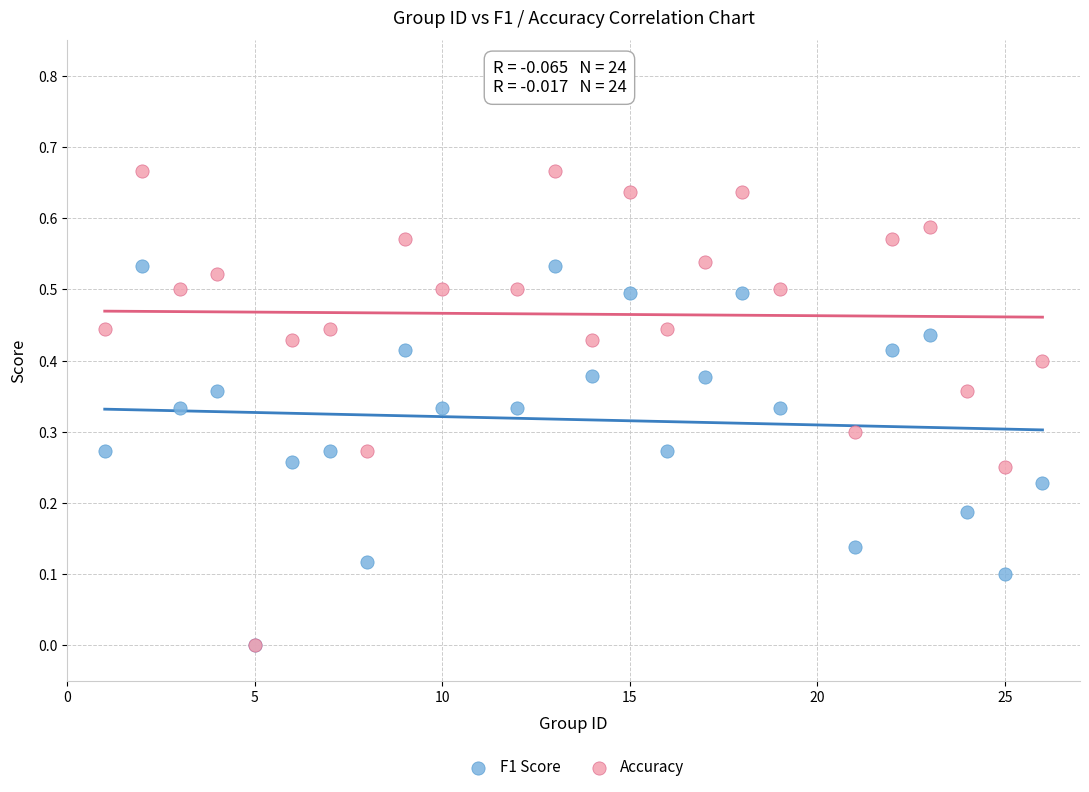

What are all the series names shown in the legend?

F1 Score, Accuracy